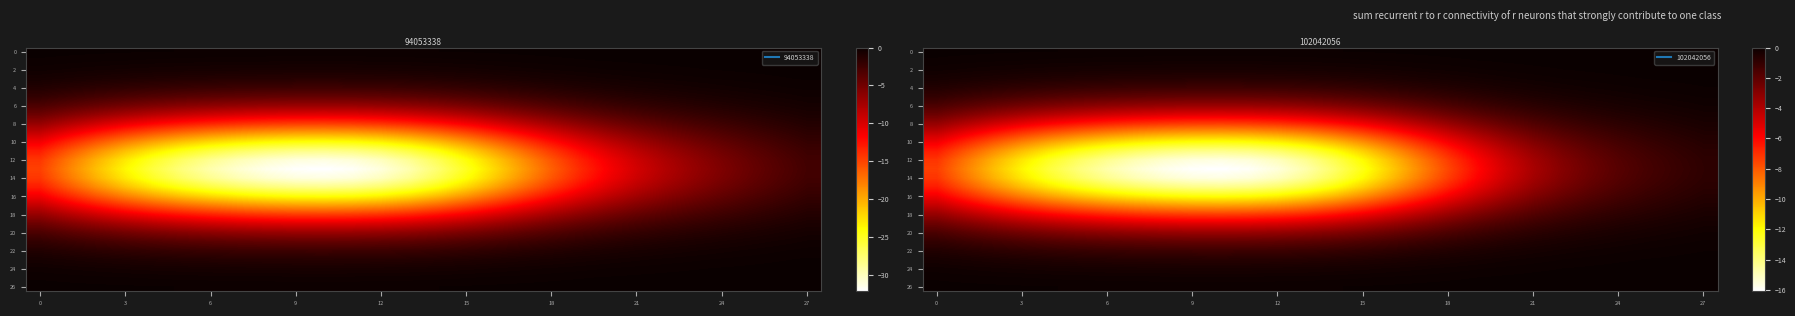

Count the number of categories in the chart.

28